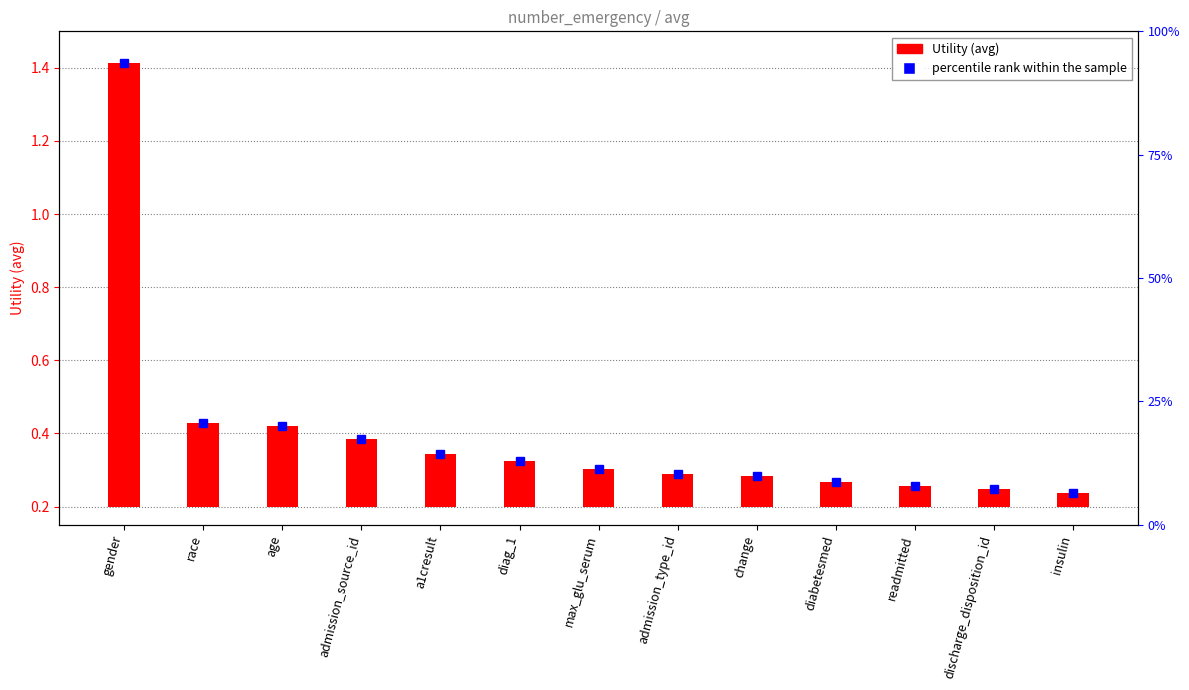

The chart shows a value of 0.1 at diabetesmed. True or false?

False